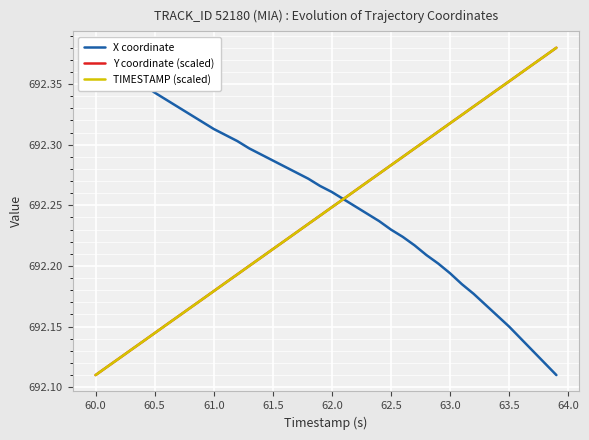

What are all the series names shown in the legend?

X coordinate, Y coordinate (scaled), TIMESTAMP (scaled)